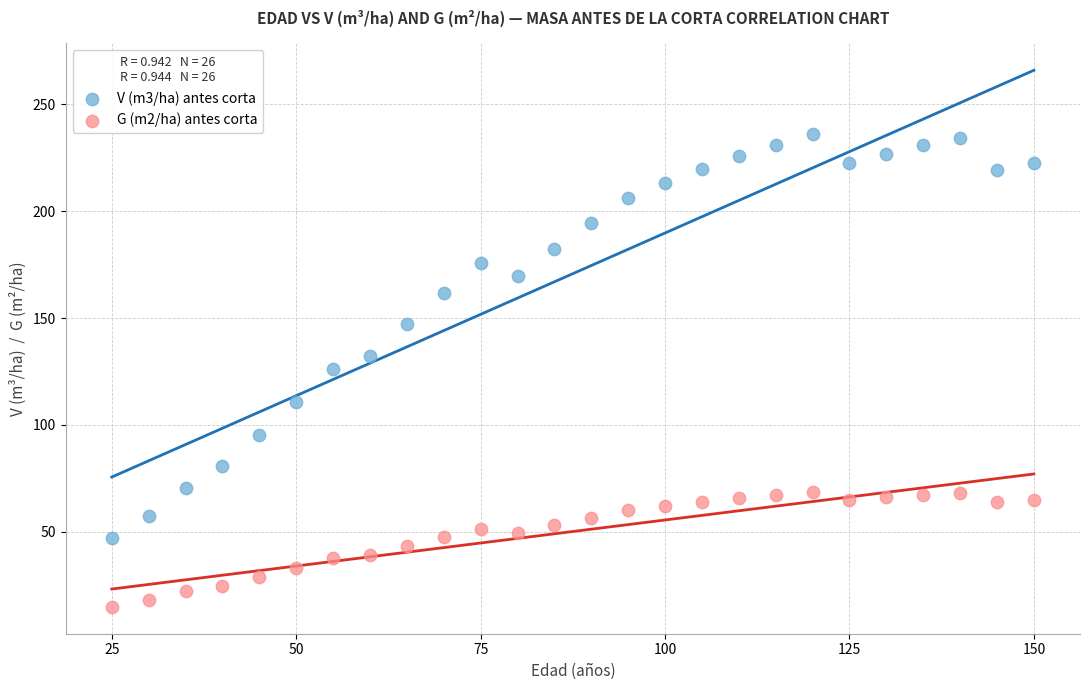

Which series has the widest spread of Y values?

V (m3/ha) antes corta